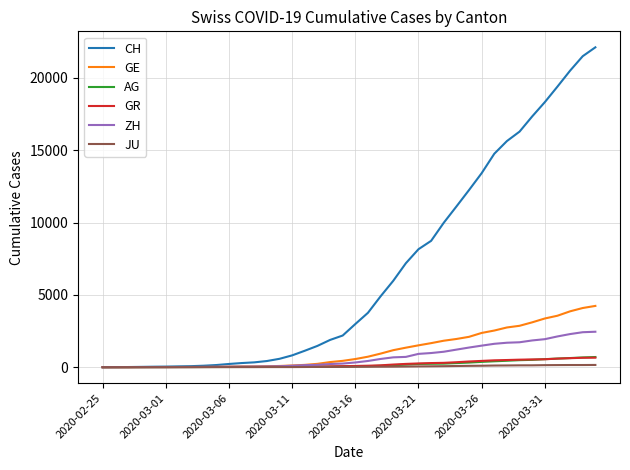

What is the difference between the maximum and minimum values in the GE series?

4235